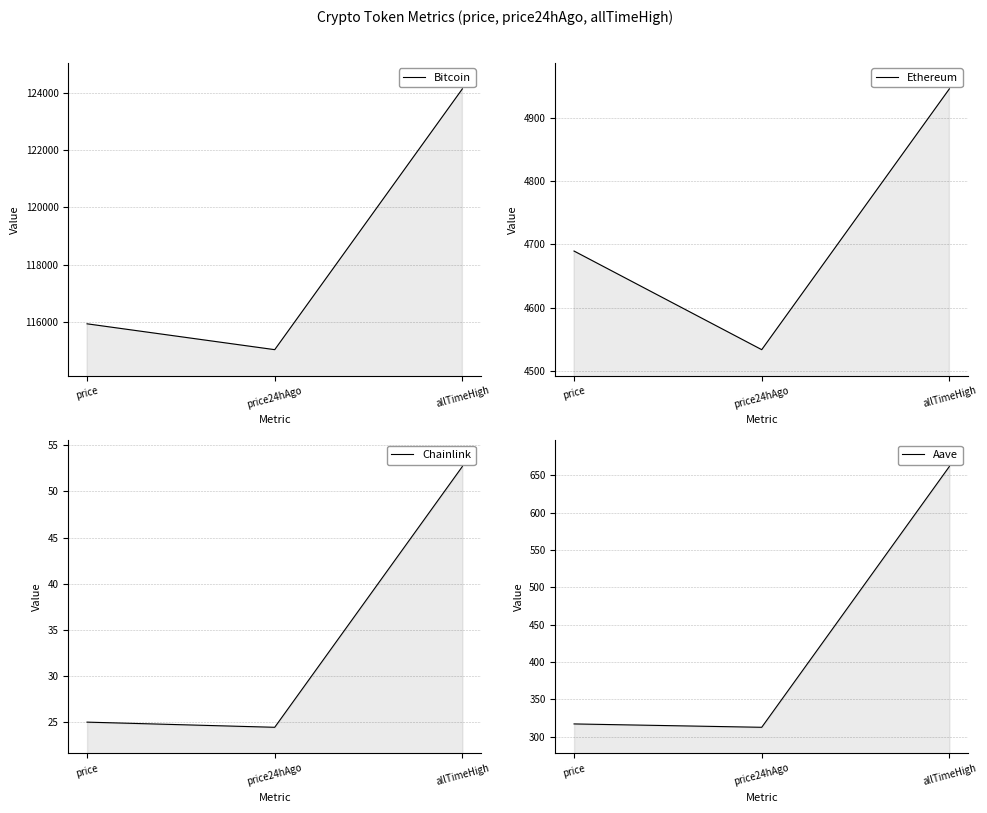

At which category does the chart reach its peak across all series?

allTimeHigh